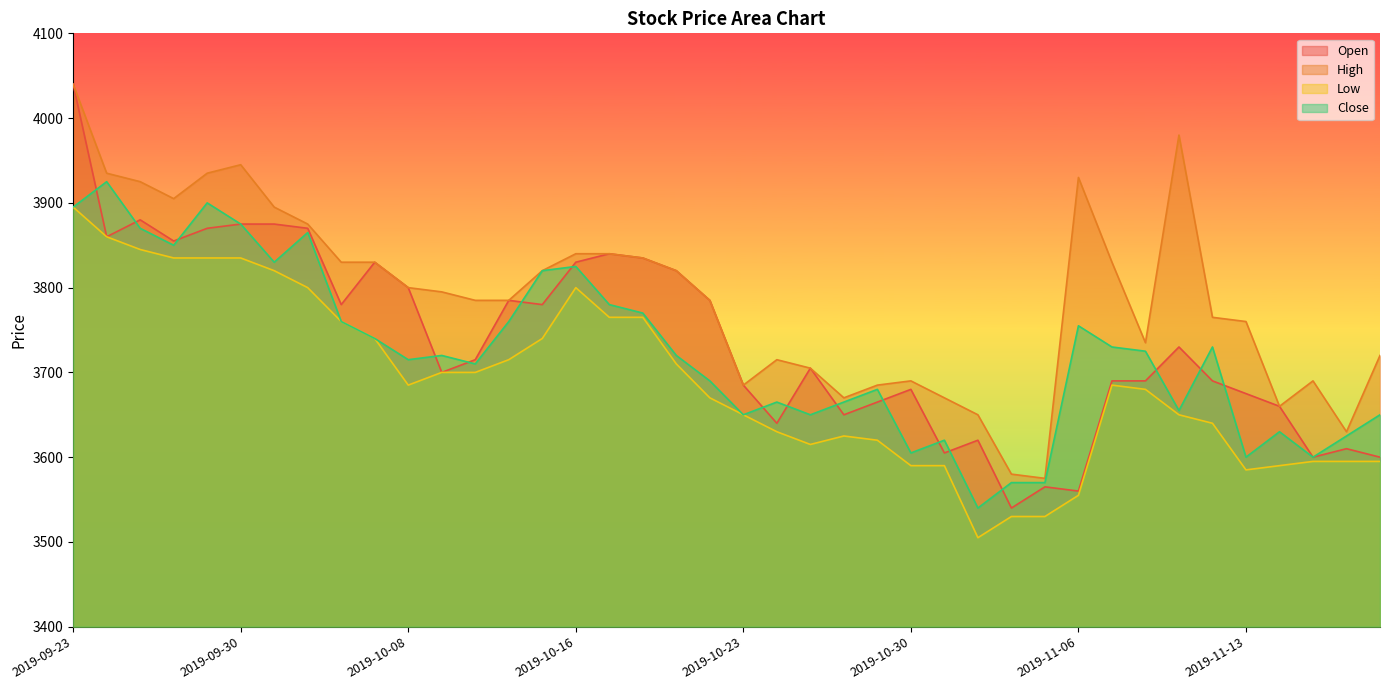

True or false: Low and Open cross at least once.

False